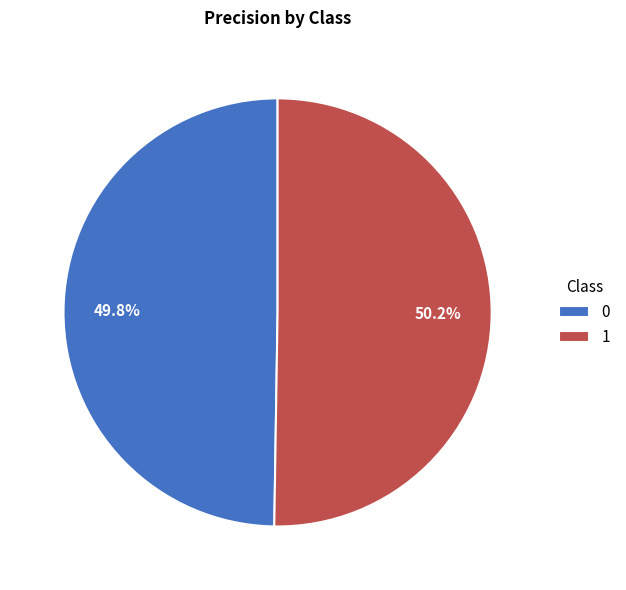

How many slices are in this pie chart?

2